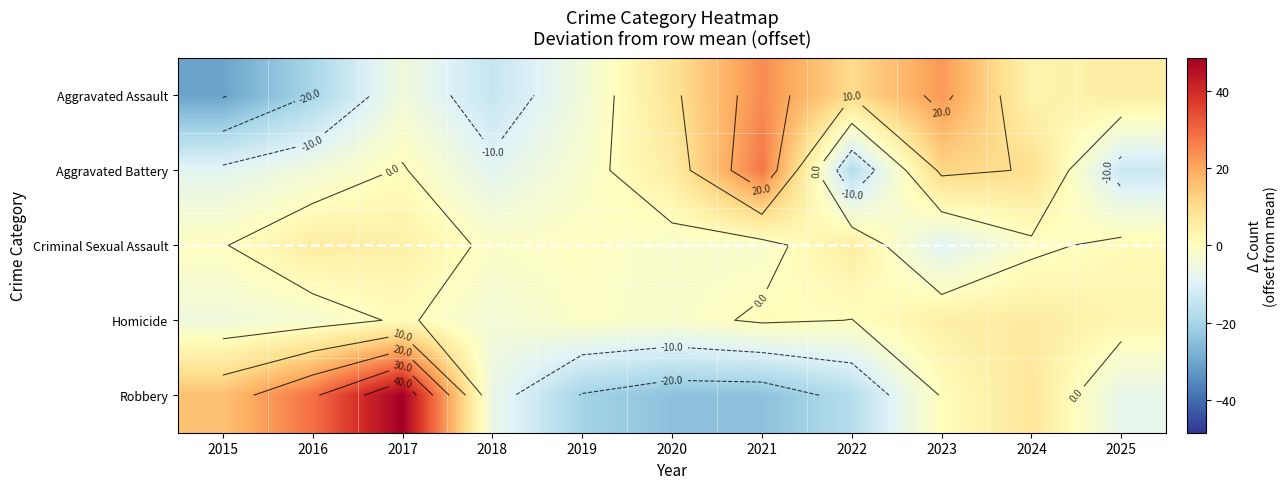

What is the difference between the maximum and minimum values in the Criminal Sexual Assault series?

15.0